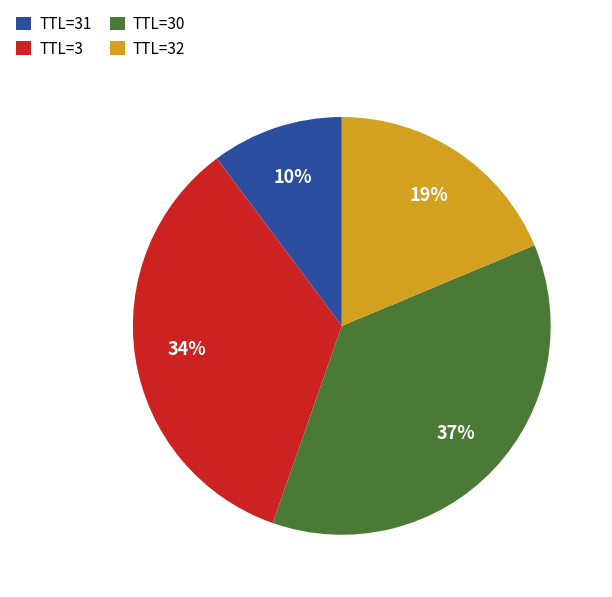

Which slice is the smallest?

TTL=31